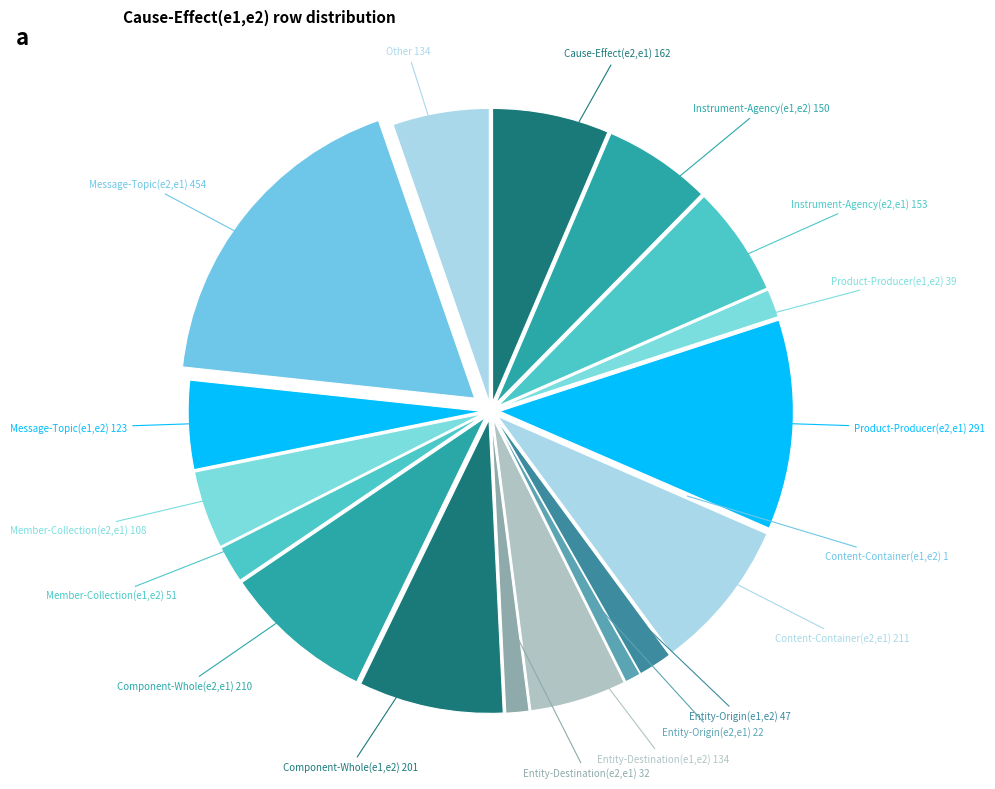

Rank the categories by value from lowest to highest.

Content-Container(e1,e2), Entity-Origin(e2,e1), Entity-Destination(e2,e1), Product-Producer(e1,e2), Entity-Origin(e1,e2), Member-Collection(e1,e2), Member-Collection(e2,e1), Message-Topic(e1,e2), Entity-Destination(e1,e2), Other, Instrument-Agency(e1,e2), Instrument-Agency(e2,e1), Cause-Effect(e2,e1), Component-Whole(e1,e2), Component-Whole(e2,e1), Content-Container(e2,e1), Product-Producer(e2,e1), Message-Topic(e2,e1)